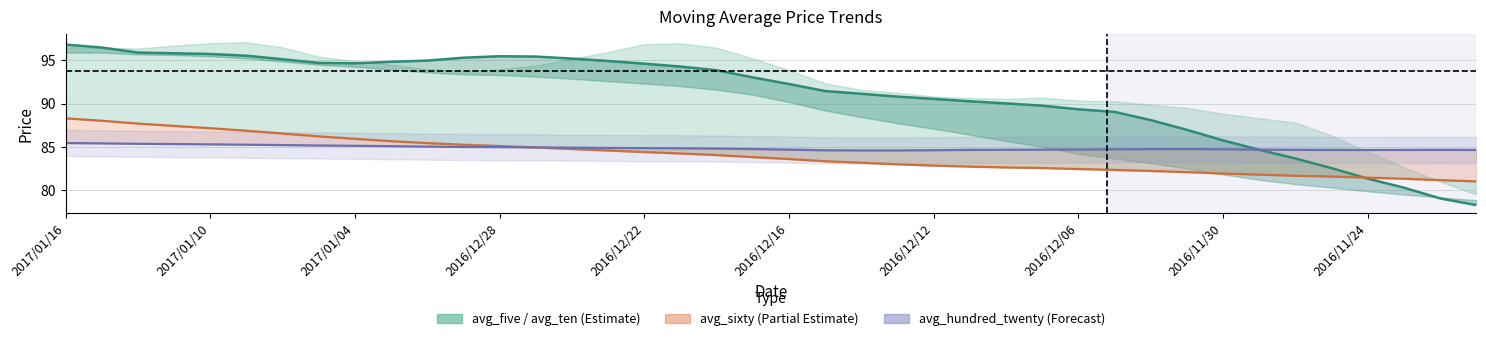

What is the difference between the avg_ten values at 2017/01/10 and 2016/11/24?

14.3